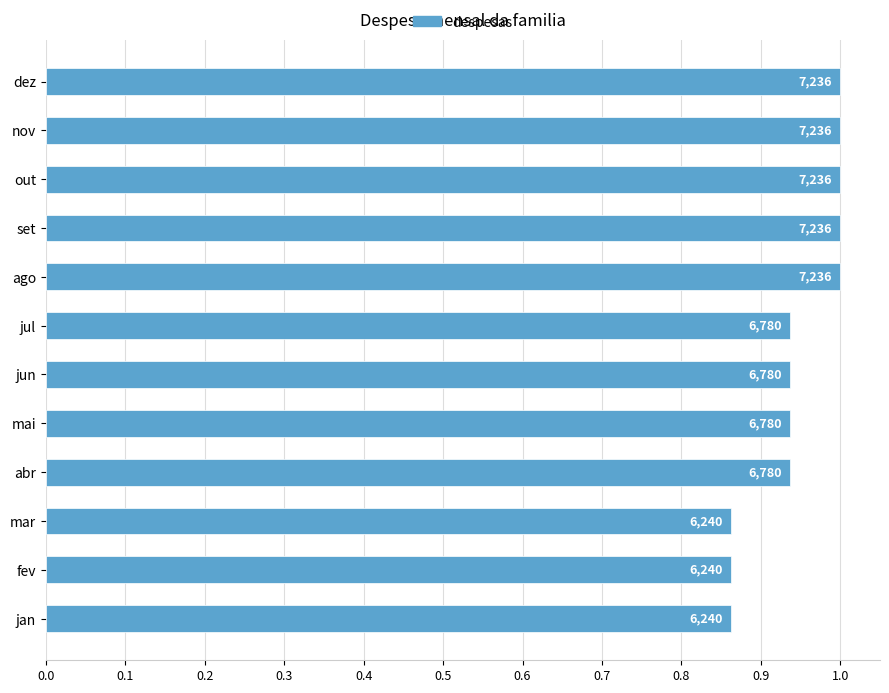

What is the average value?

0.9